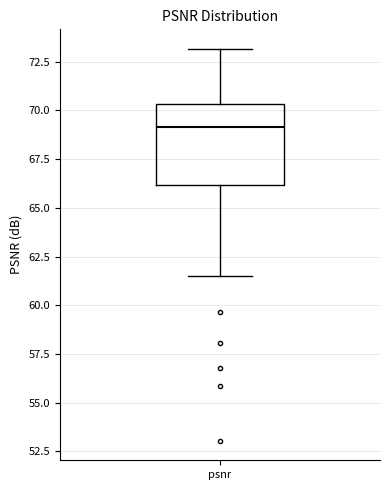

Where is the lower edge of the box for psnr on the y-axis? The values are not printed on the chart, so give them approximately, as read against the axis.

66.0